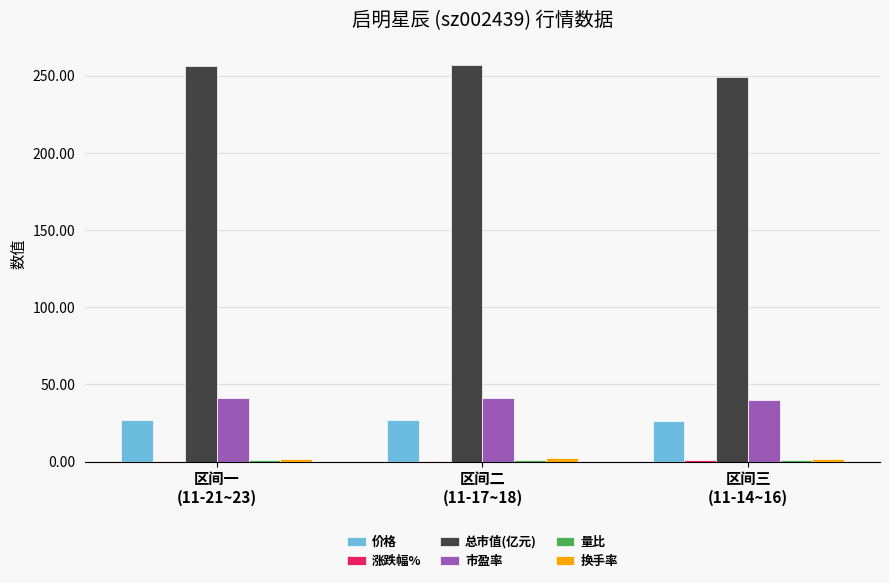

What is the highest value of the 总市值(亿元) series?

256.9